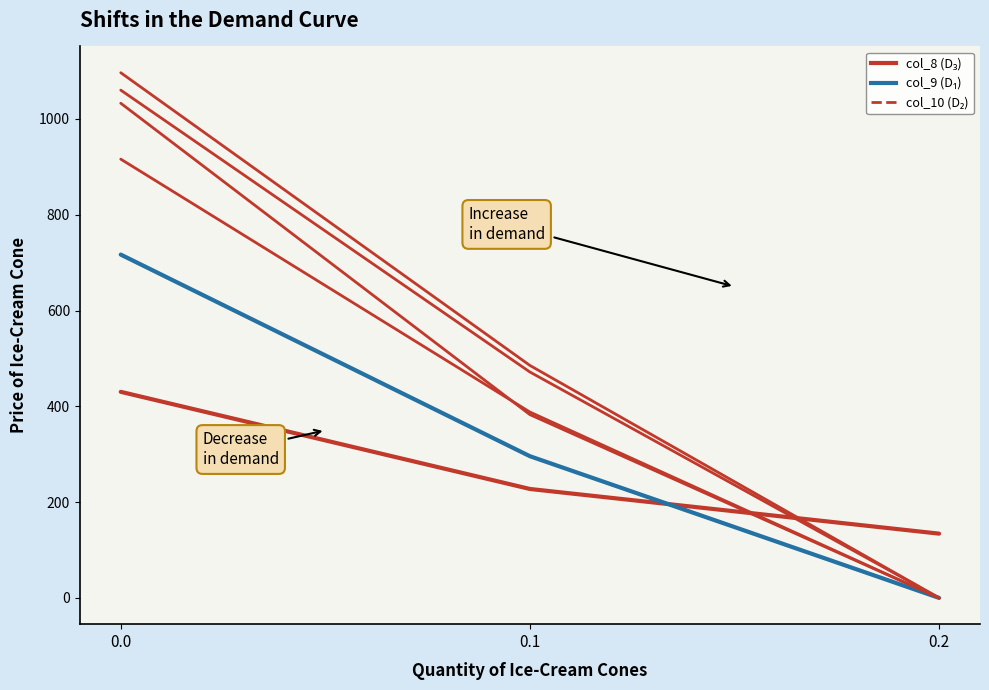

Is this an area chart (filled region under the line)?

No